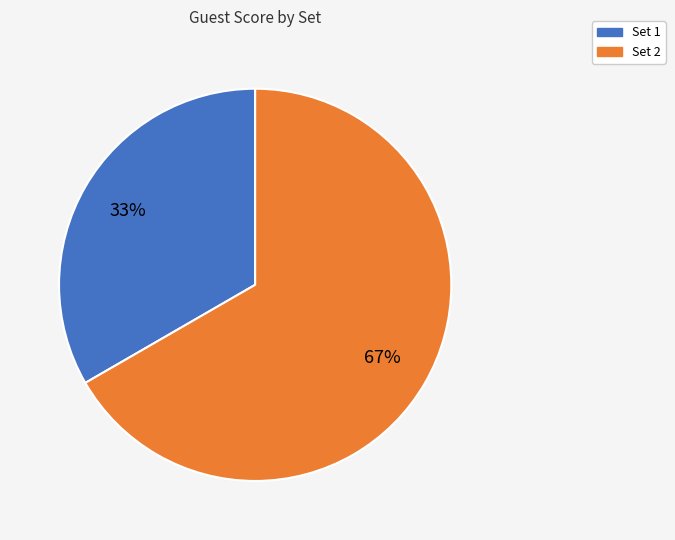

How many slices are in this pie chart?

2